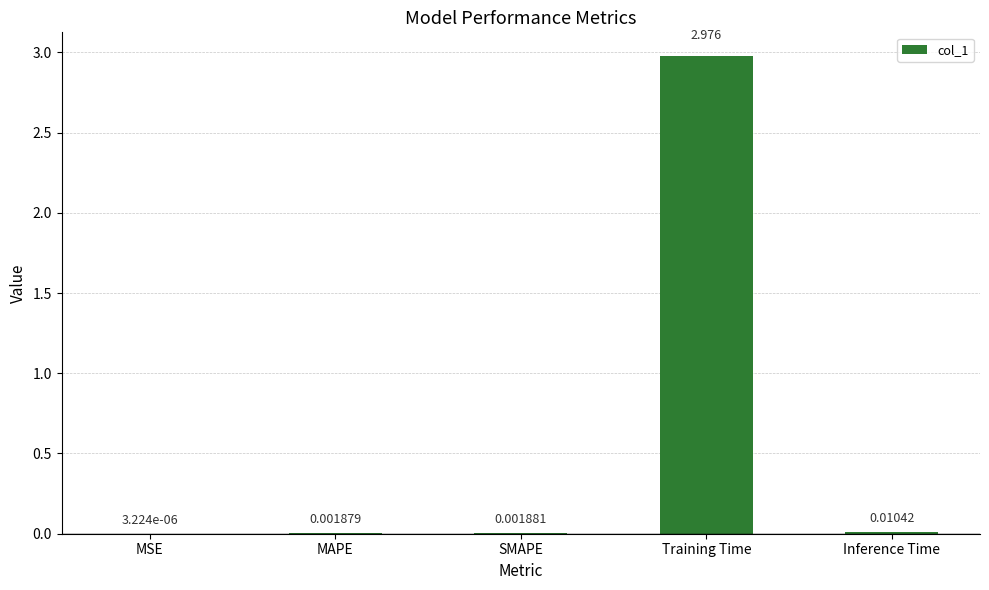

Between SMAPE and MAPE, which is larger?

SMAPE